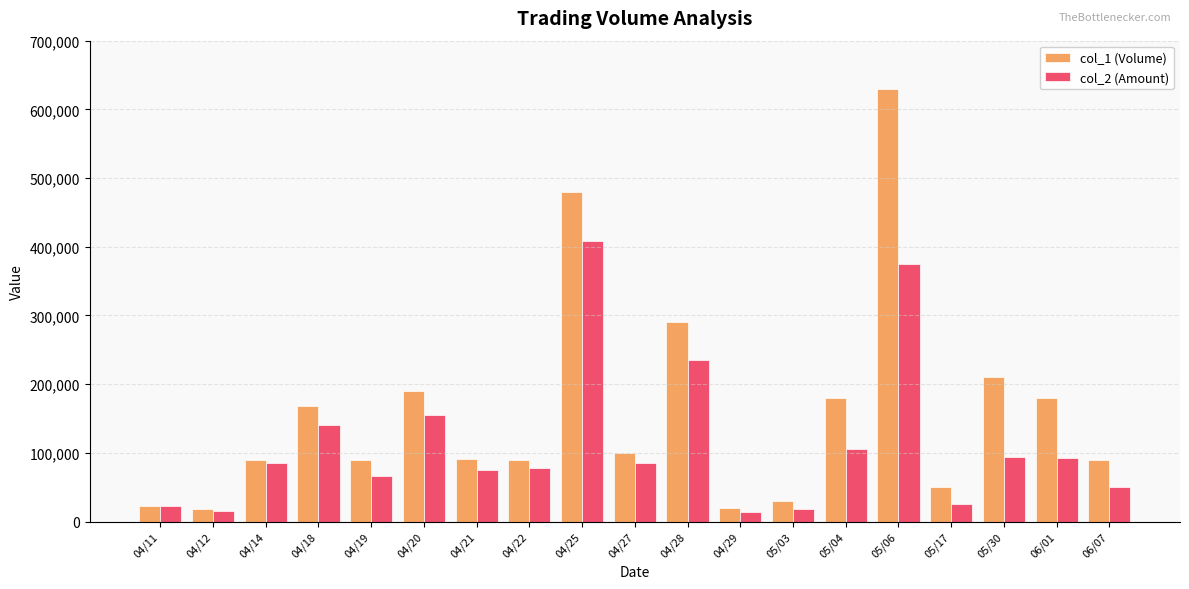

What is the difference between the col_2 (Amount) values at 04/28 and 04/18?

94340